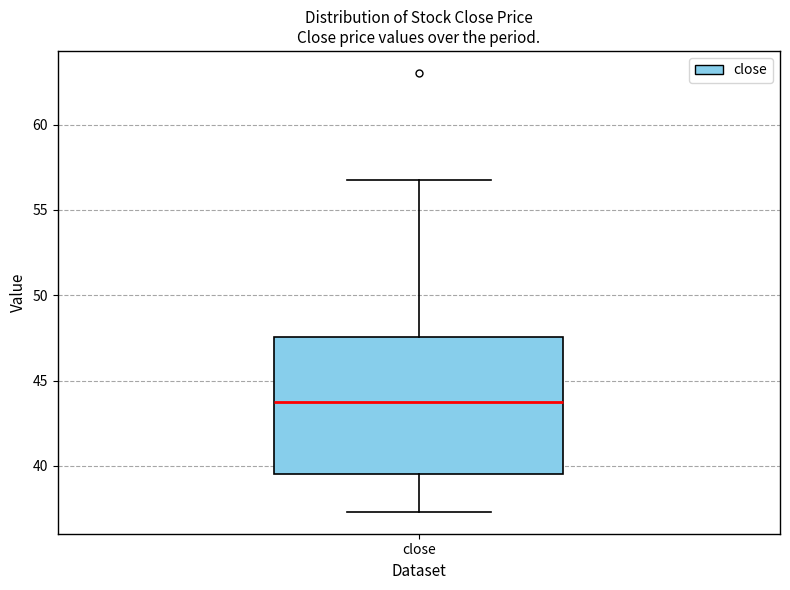

Where is the upper edge of the box for close on the y-axis? The values are not printed on the chart, so give them approximately, as read against the axis.

47.5